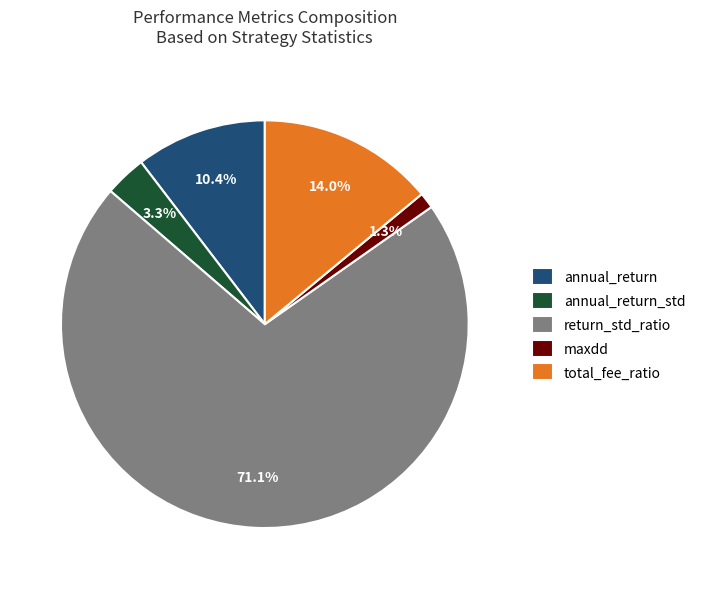

To the nearest percent, what is the combined percentage of annual_return_std and total_fee_ratio?

17%